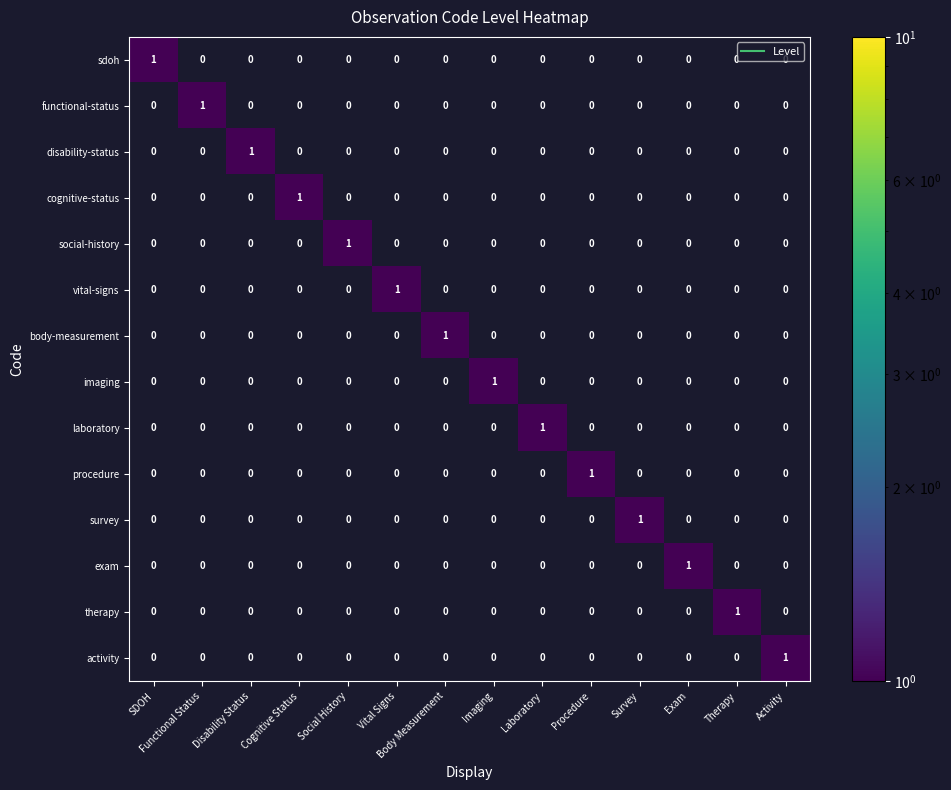

How many survey values are between 0 and 1?

14